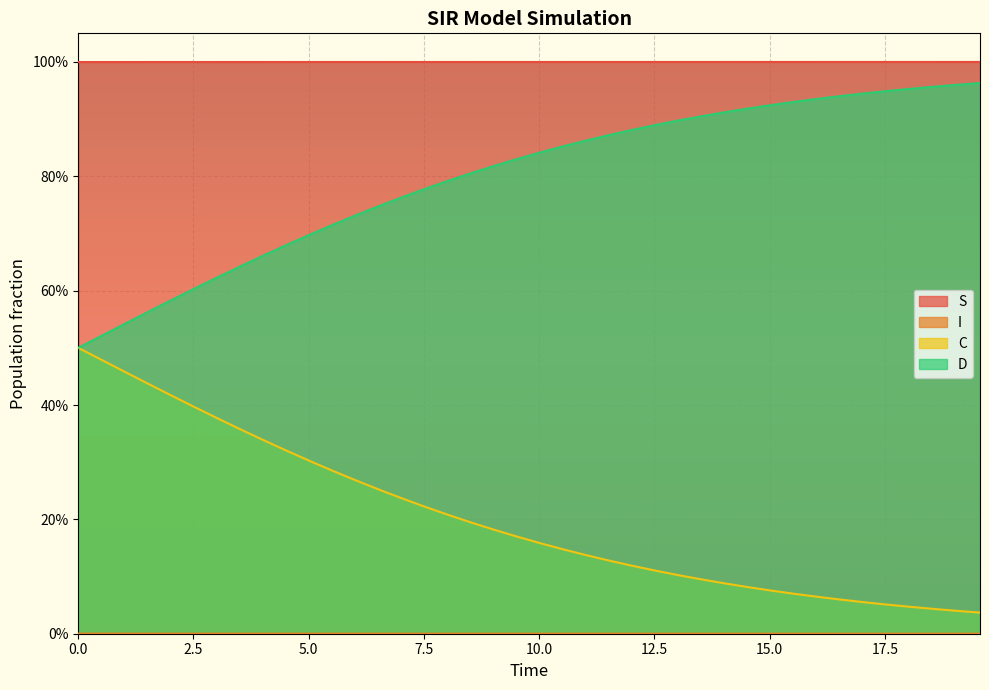

What is the value of the C point at the 34th from the left?

0.1